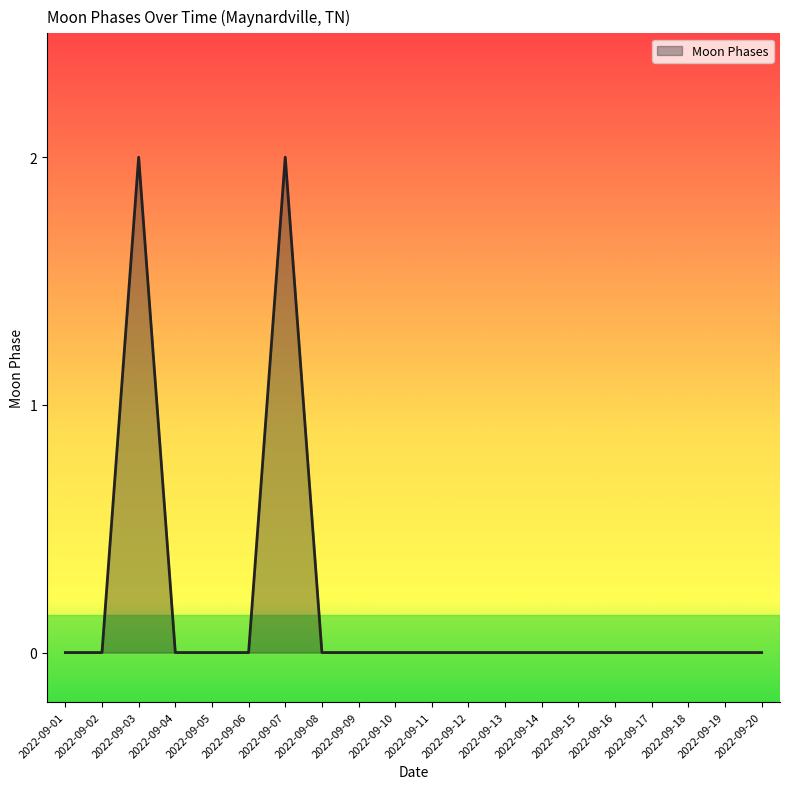

Reading left to right, what are all the values shown in this chart?

2022-09-01=0	2022-09-02=0	2022-09-03=2	2022-09-04=0	2022-09-05=0	2022-09-06=0	2022-09-07=2	2022-09-08=0	2022-09-09=0	2022-09-10=0	2022-09-11=0	2022-09-12=0	2022-09-13=0	2022-09-14=0	2022-09-15=0	2022-09-16=0	2022-09-17=0	2022-09-18=0	2022-09-19=0	2022-09-20=0